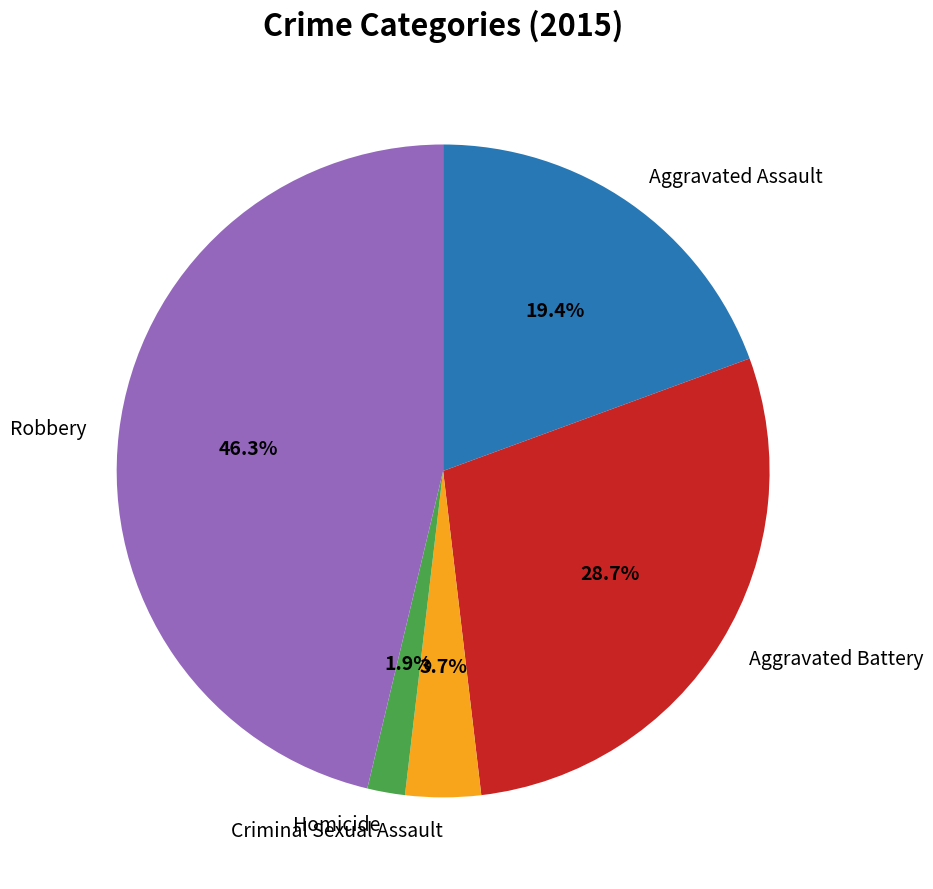

What percentage is the Robbery slice, to the nearest percent?

46%